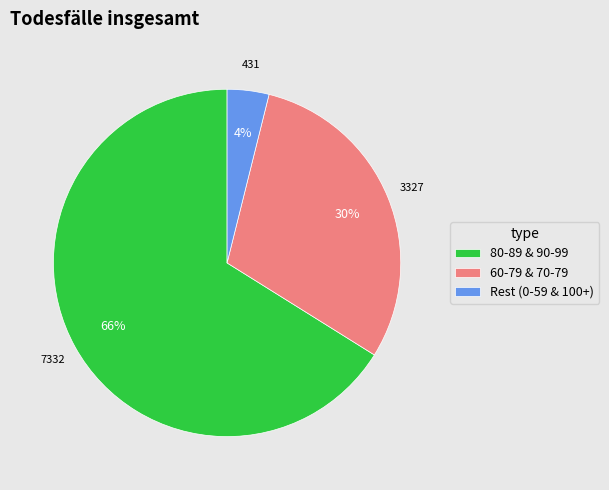

To the nearest percent, what is the average slice percentage?

33%